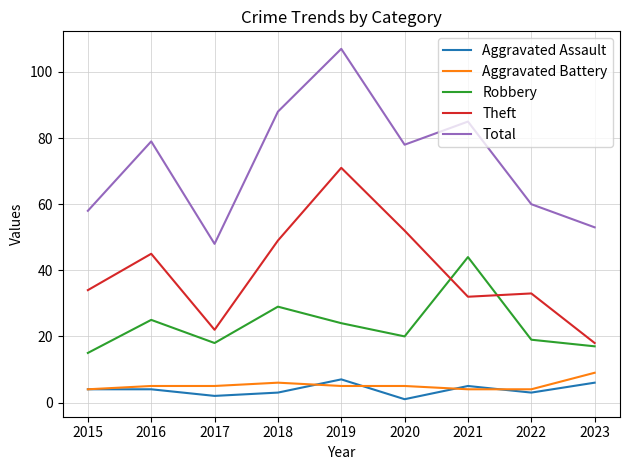

Reading left to right, what are all the values shown in this chart?

Aggravated Assault: 4	4	2	3	7	1	5	3	6
Aggravated Battery: 4	5	5	6	5	5	4	4	9
Robbery: 15	25	18	29	24	20	44	19	17
Theft: 34	45	22	49	71	52	32	33	18
Total: 58	79	48	88	107	78	85	60	53